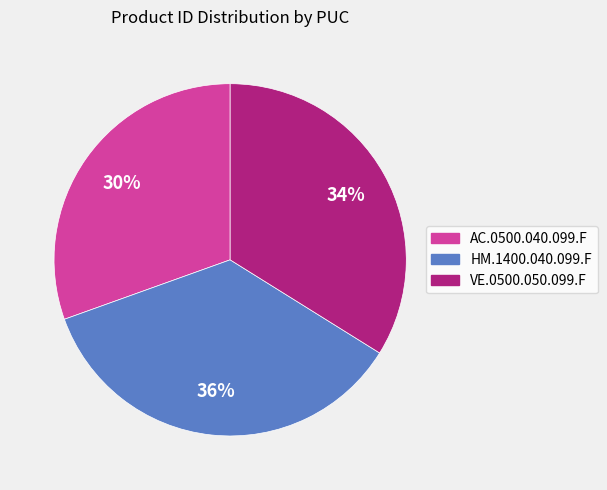

True or false: AC.0500.040.099.F accounts for 45% of the total.

False